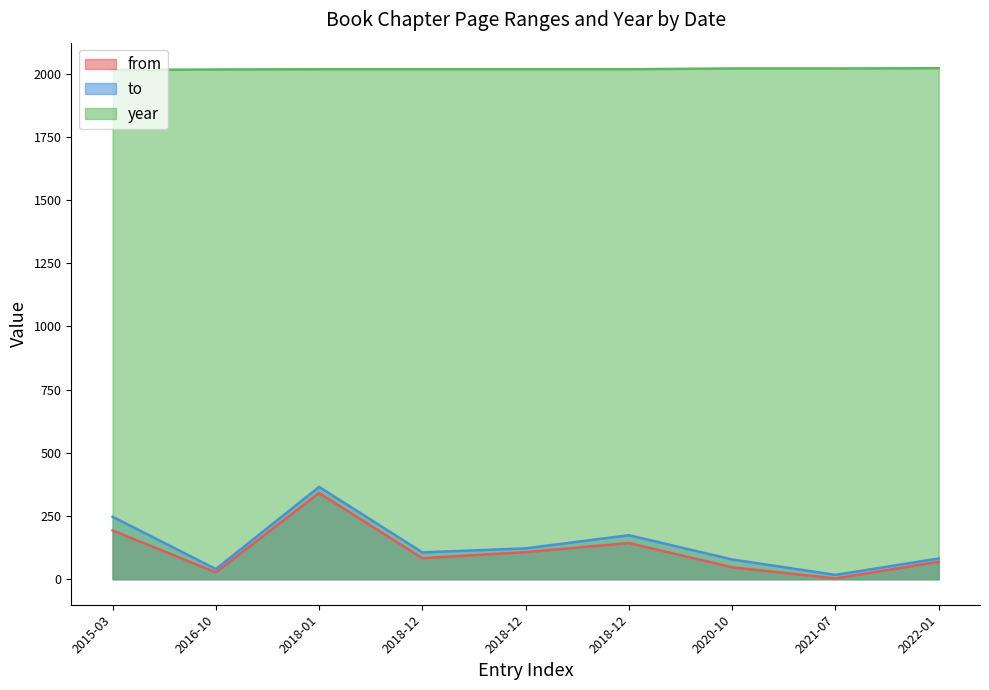

Is it true that year equals 954 at 2018-01?

False